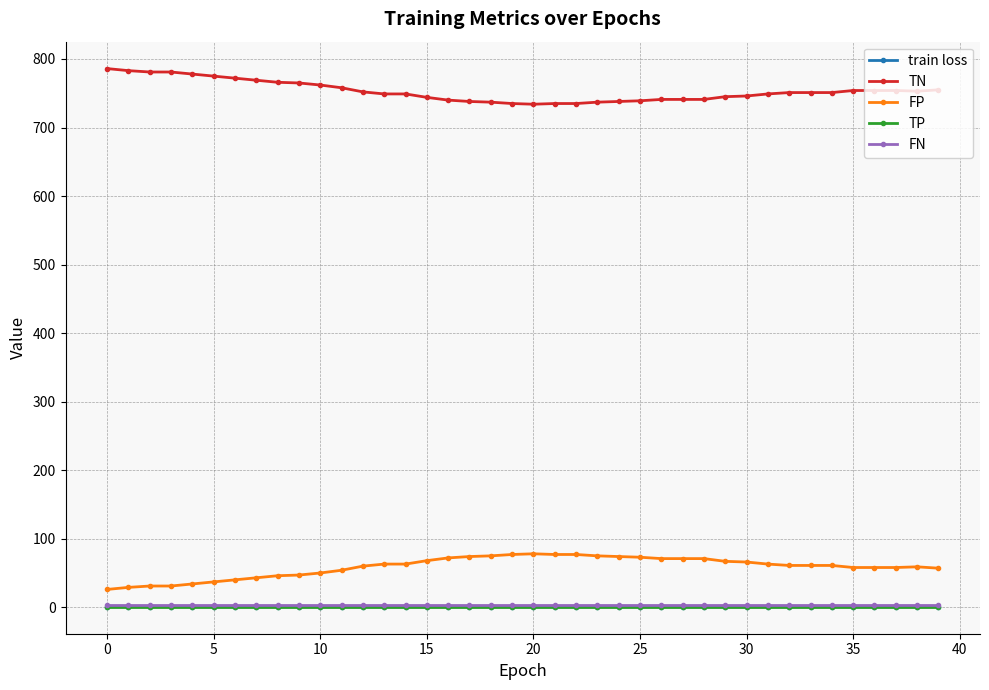

How many data points does each series have?

40